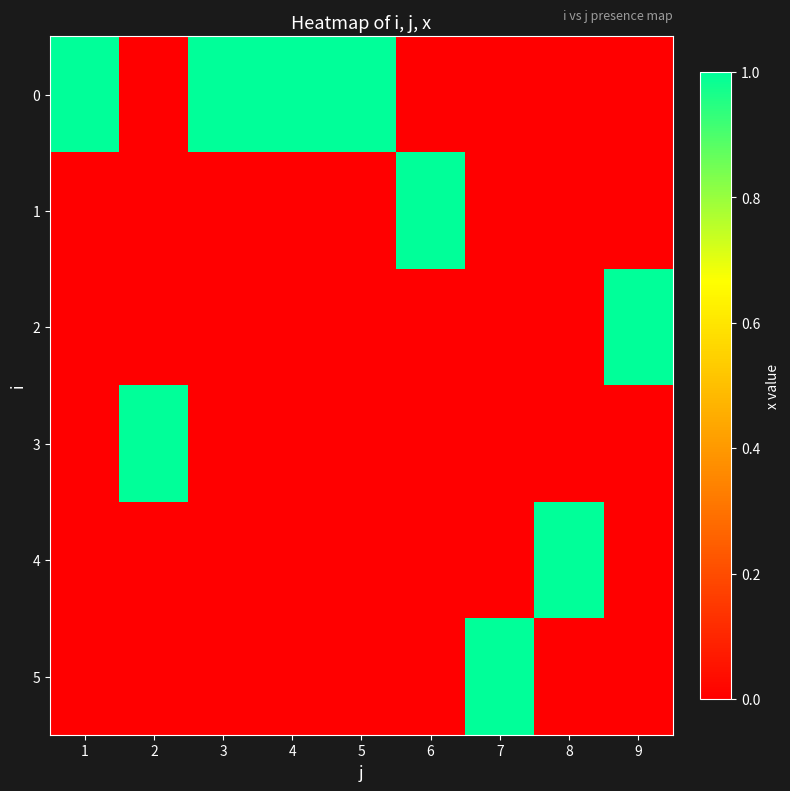

What is the total value across all series at 2?

1